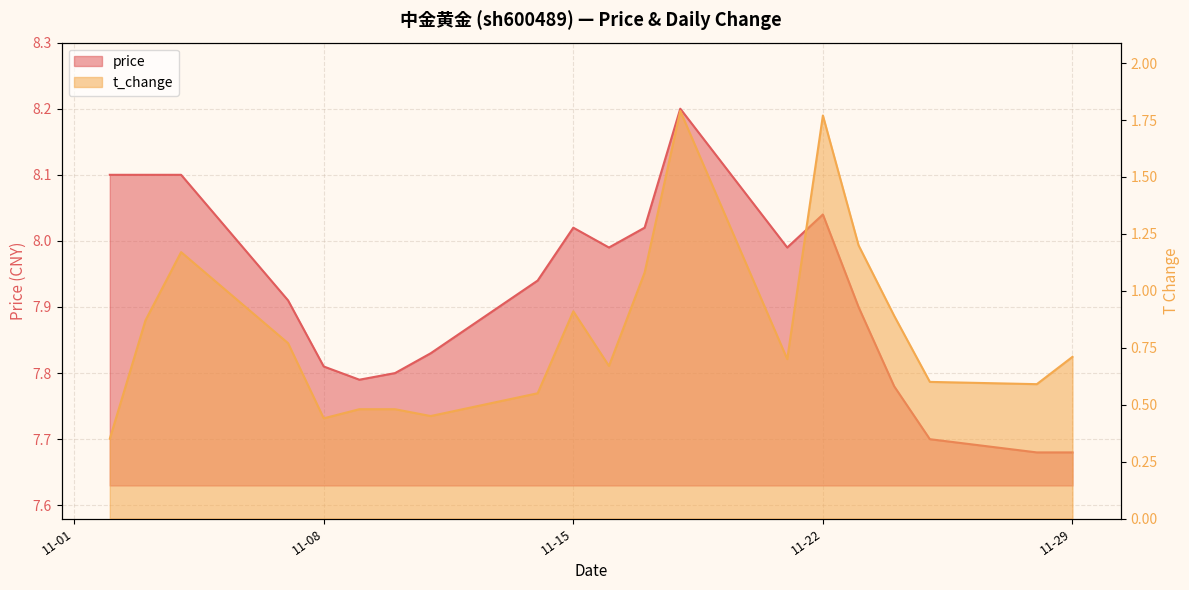

Which series has the largest total across all categories?

price